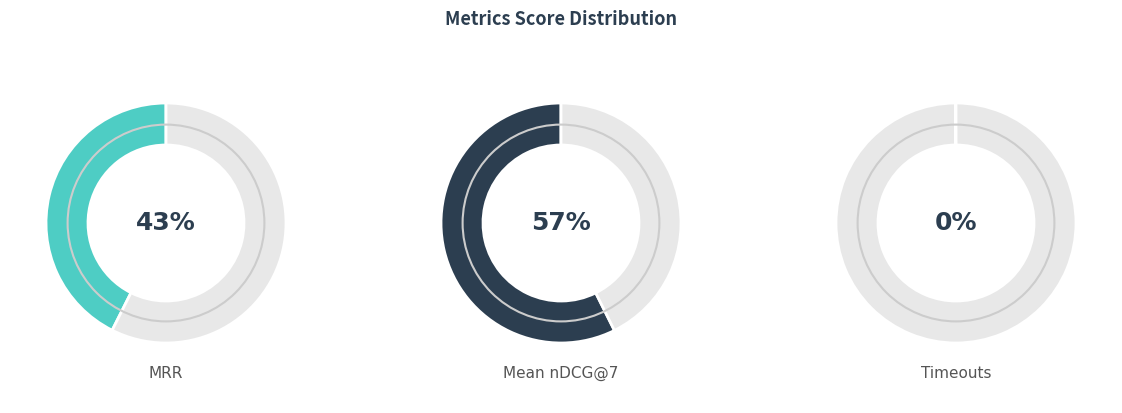

Which slice represents more than half of the pie?

Mean nDCG@7